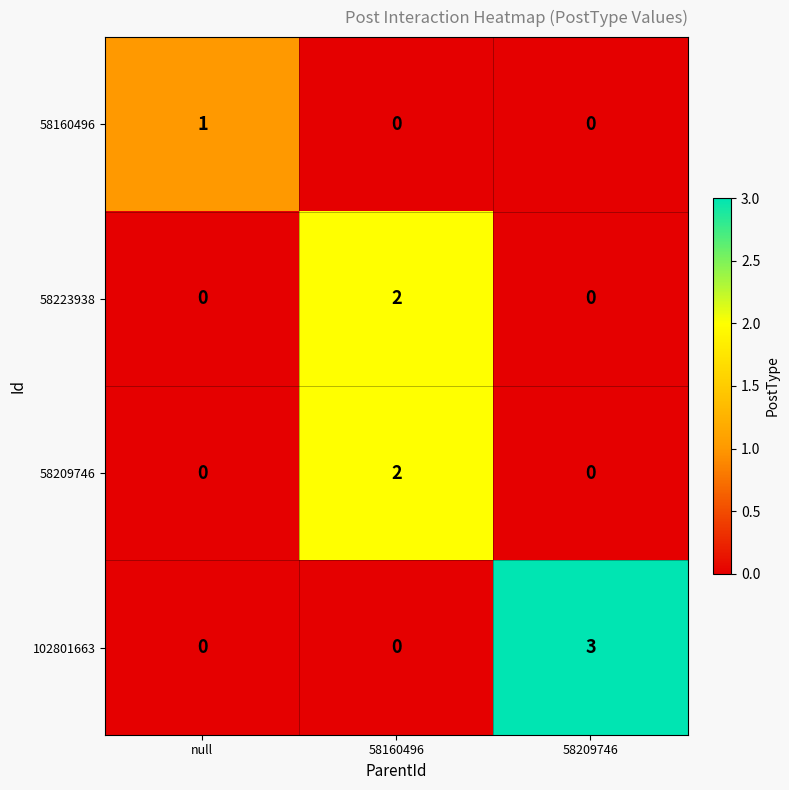

What is the difference between the maximum and minimum values in the 102801663 series?

3